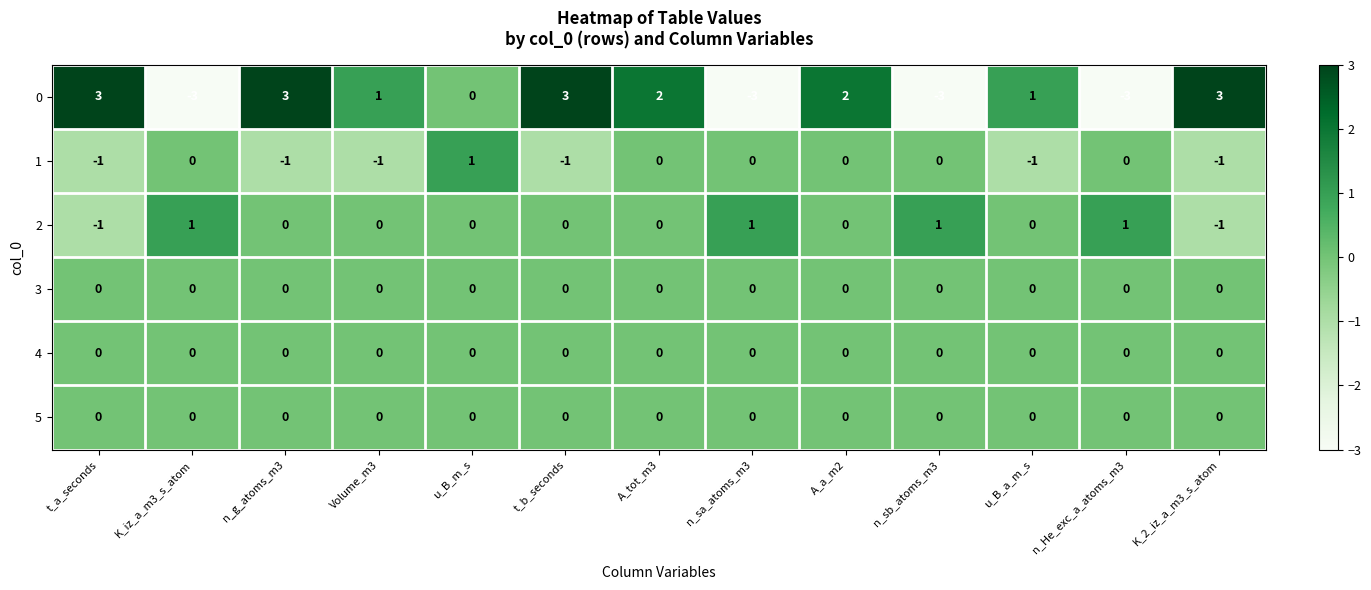

Is it true that 5 equals 0 at n_sb_atoms_m3?

True